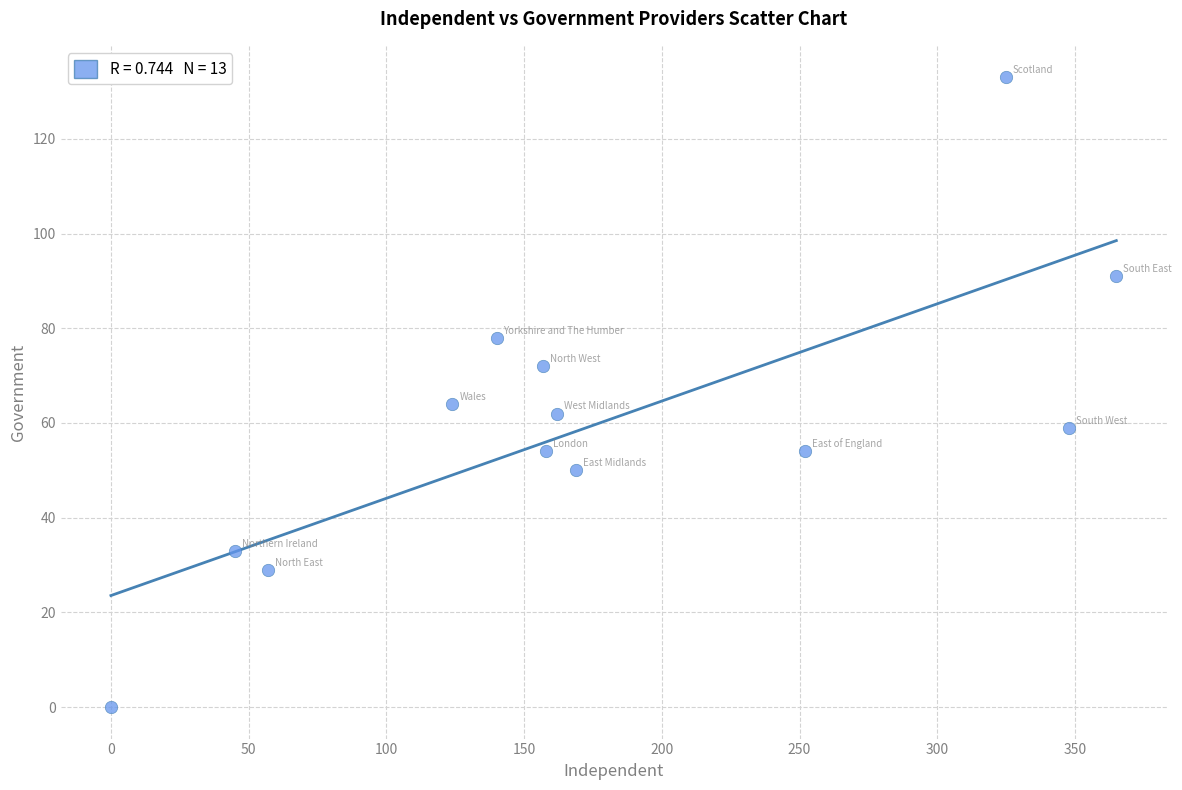

What is the range of X values (max minus min)?

365